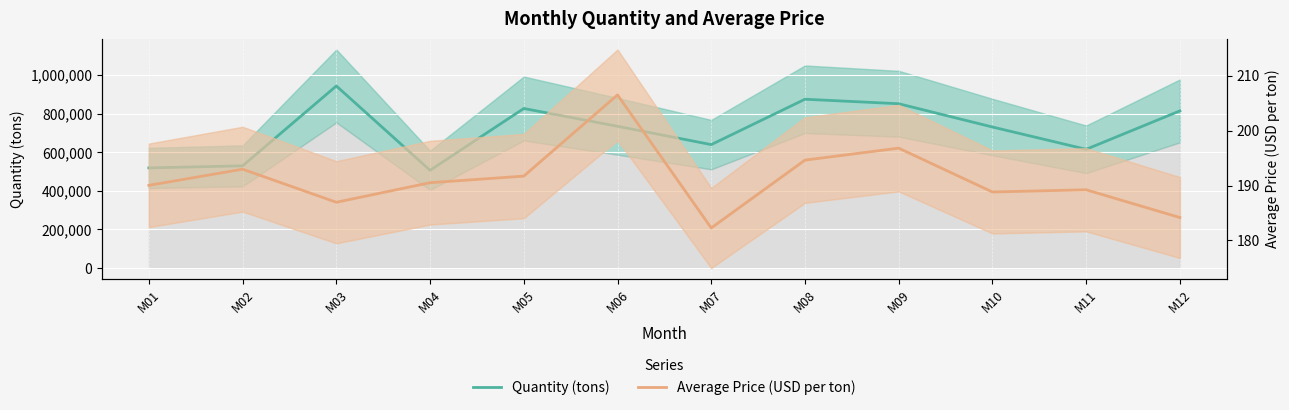

In Average Price (USD per ton), how many points are higher than both neighbors (excluding endpoints)?

4